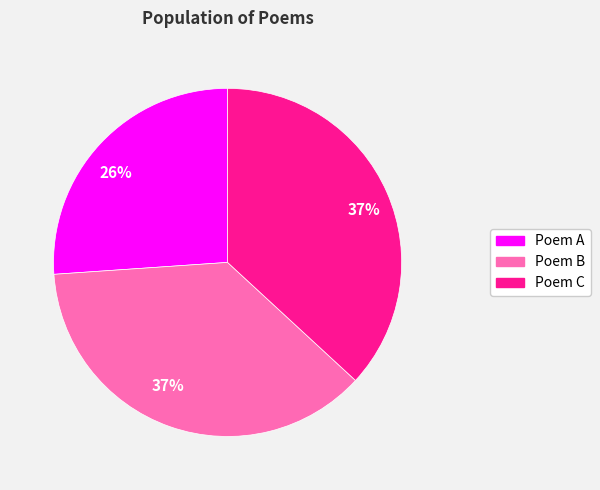

Is there any slice that represents more than half of the pie?

No